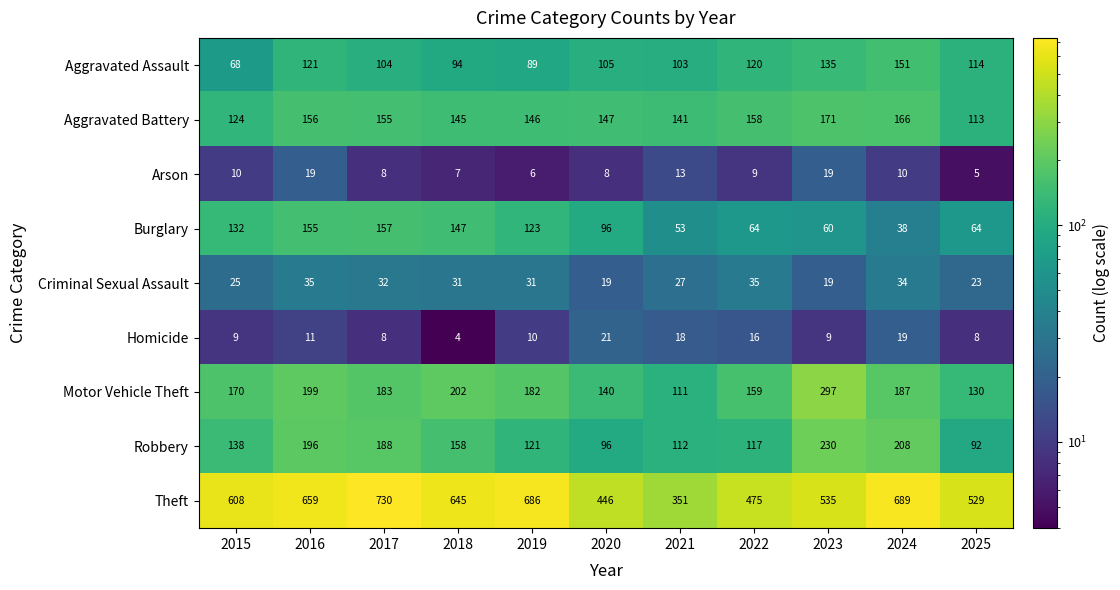

What is the smallest value displayed?

4